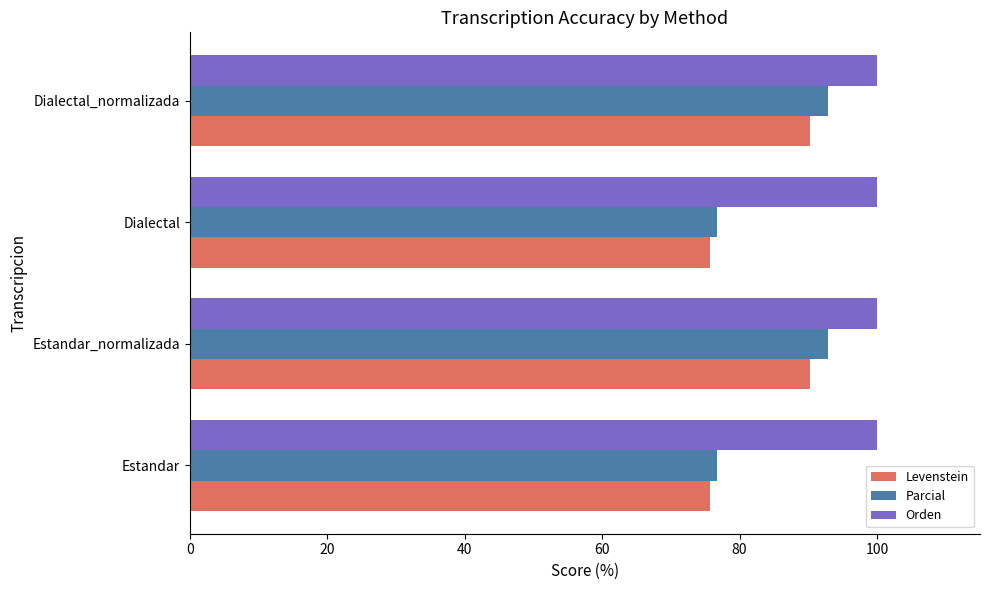

Which series changed the most between Estandar_normalizada and Dialectal?

Parcial